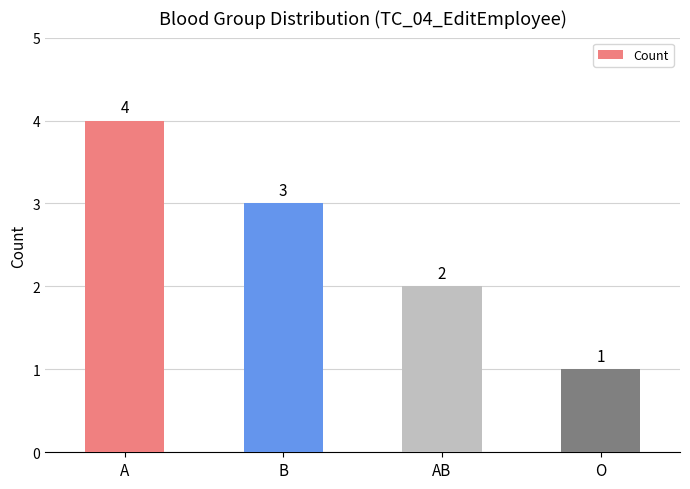

What is the value of the 4th bar from the left?

1